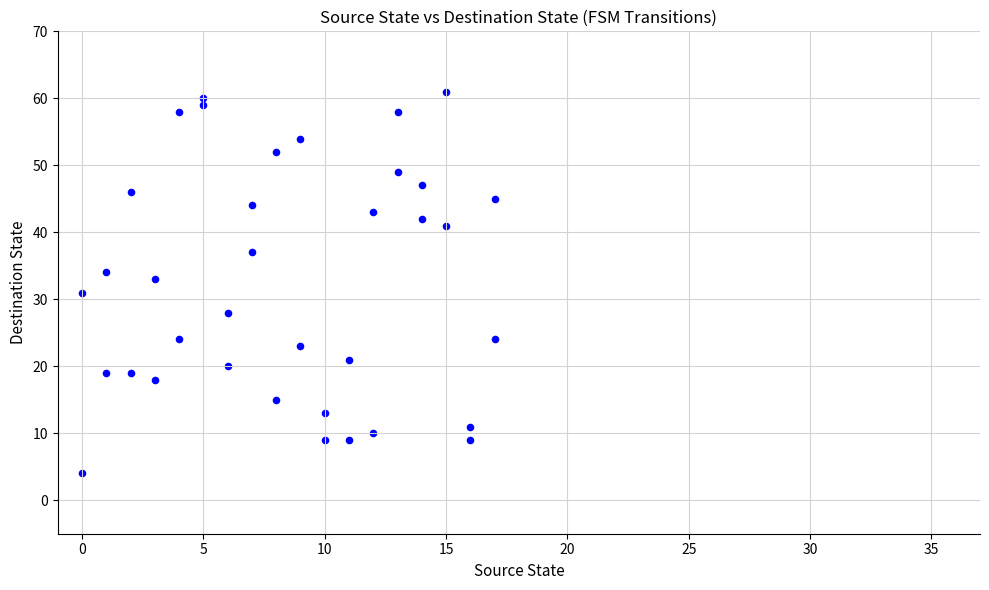

What is the range of X values (max minus min)?

17